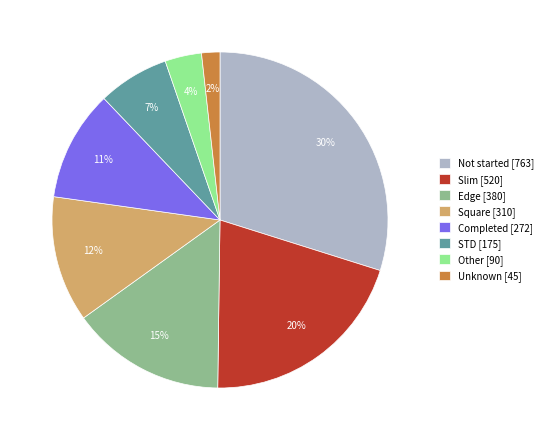

To the nearest percent, what is the difference between the STD [175] and Edge [380] slice percentages?

8%